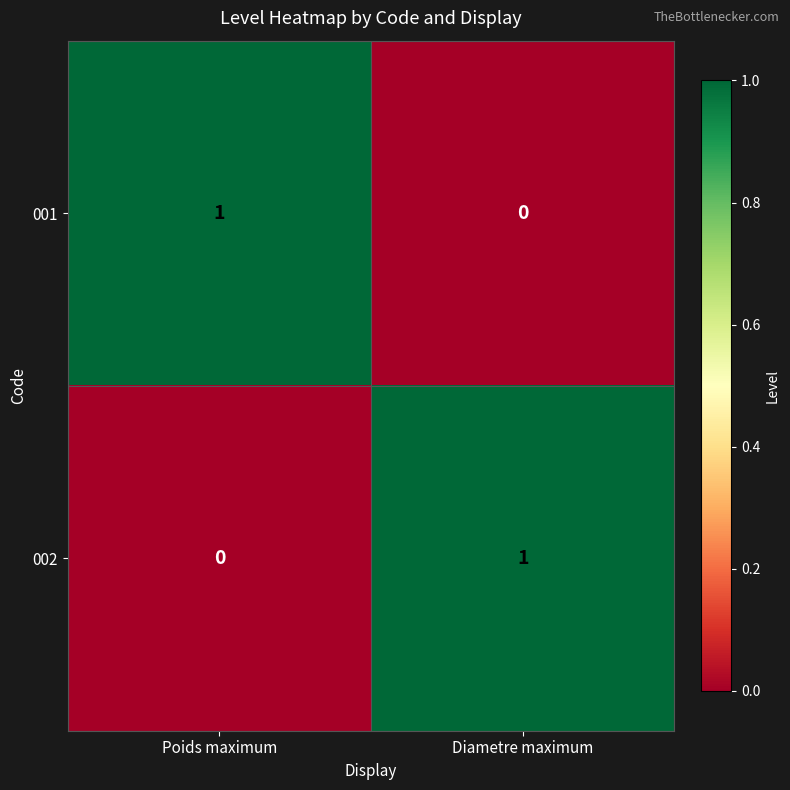

Is the value of 001 at Diametre maximum greater than the value of 002 at Diametre maximum?

No